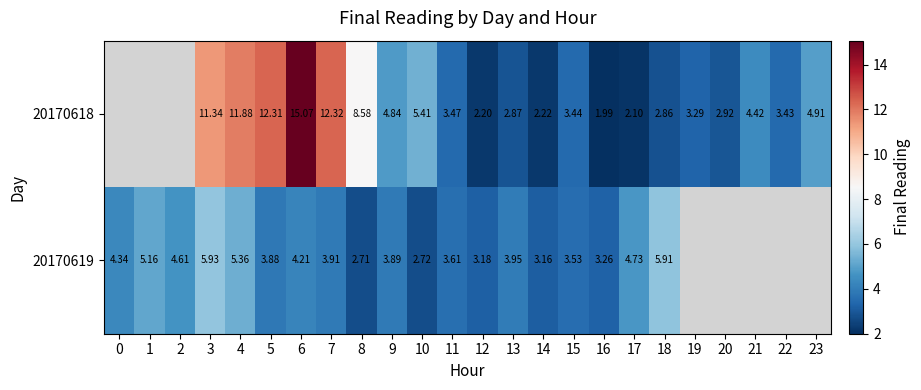

True or false: 20170619 has a value of 1.0 at 6.

False